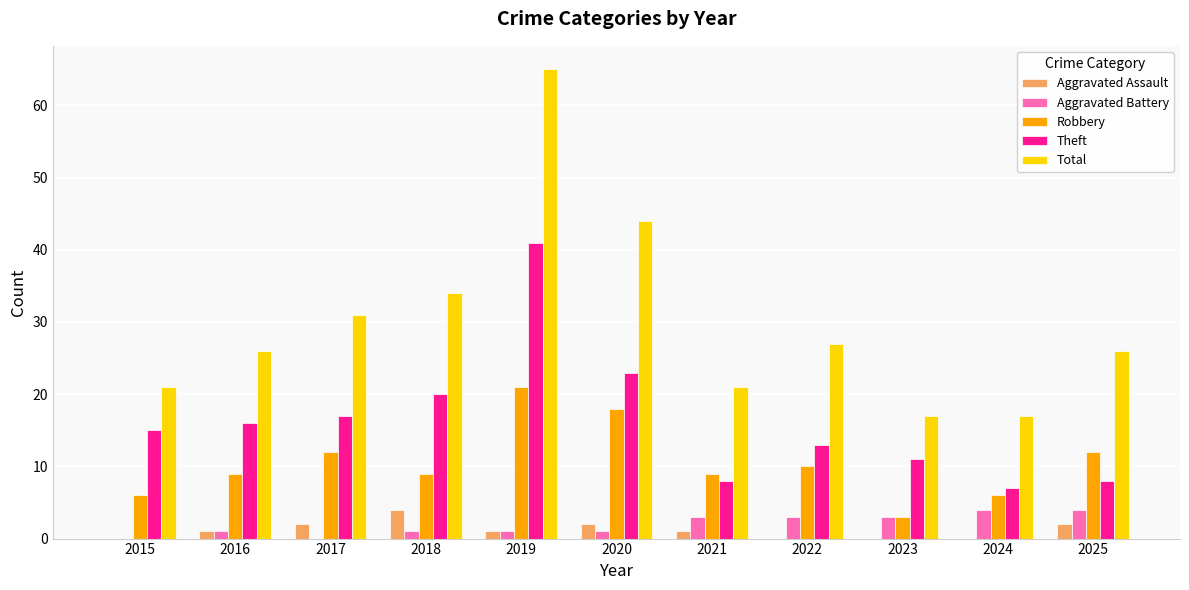

What is the sum of all Aggravated Assault values?

13